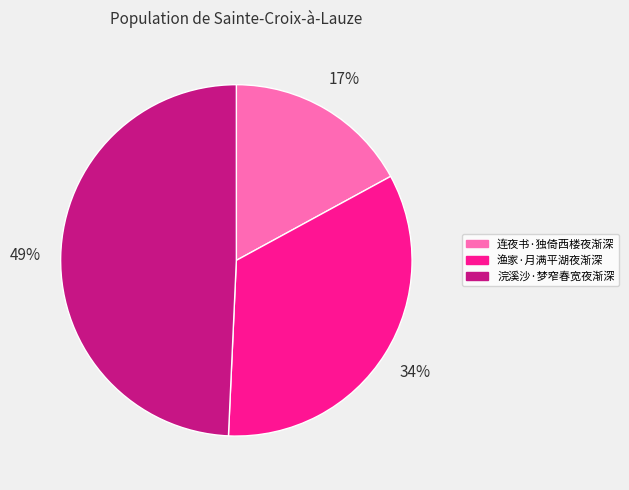

What is the ratio of the value at 连夜书·独倚西楼夜渐深 to the value at 浣溪沙·梦窄春宽夜渐深?

0.3